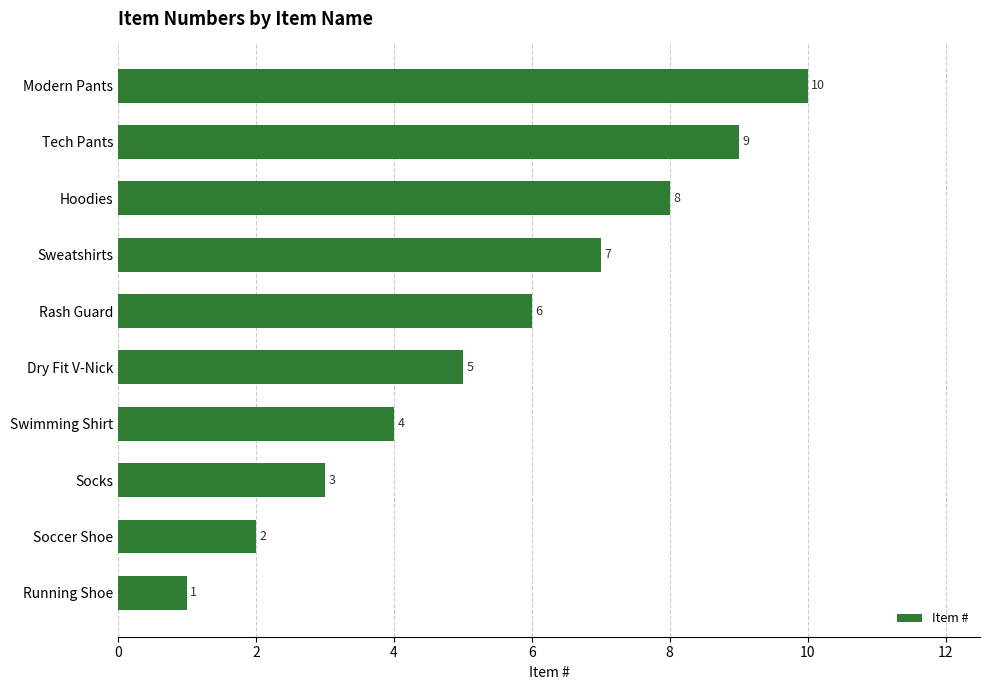

True or false: the data shows 4 at Hoodies.

False